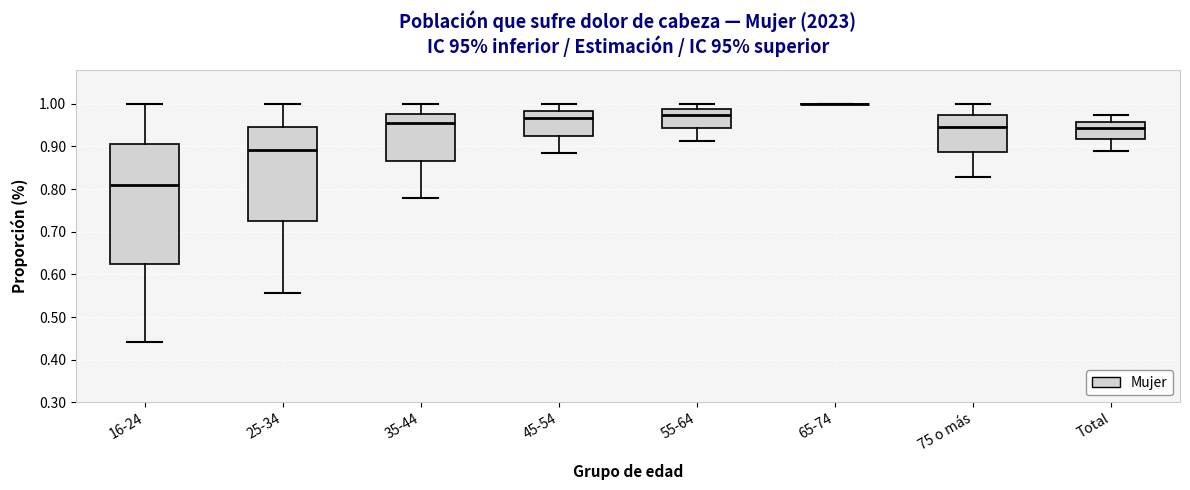

Where does the lower whisker of the box for 25-34 end on the y-axis? The values are not printed on the chart, so give them approximately, as read against the axis.

0.56